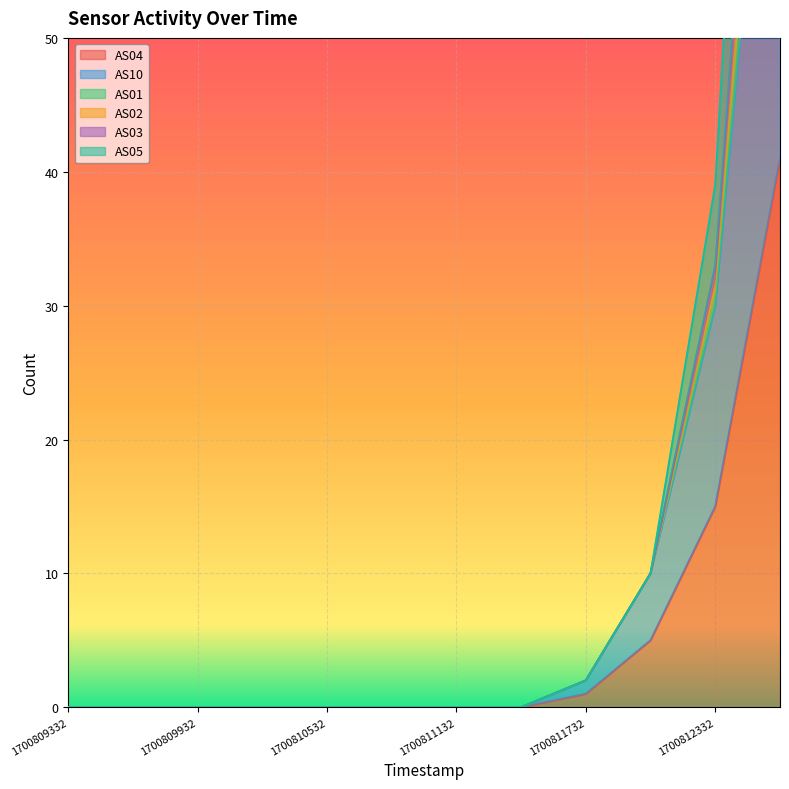

True or false: AS01 and AS05 cross at least once.

False